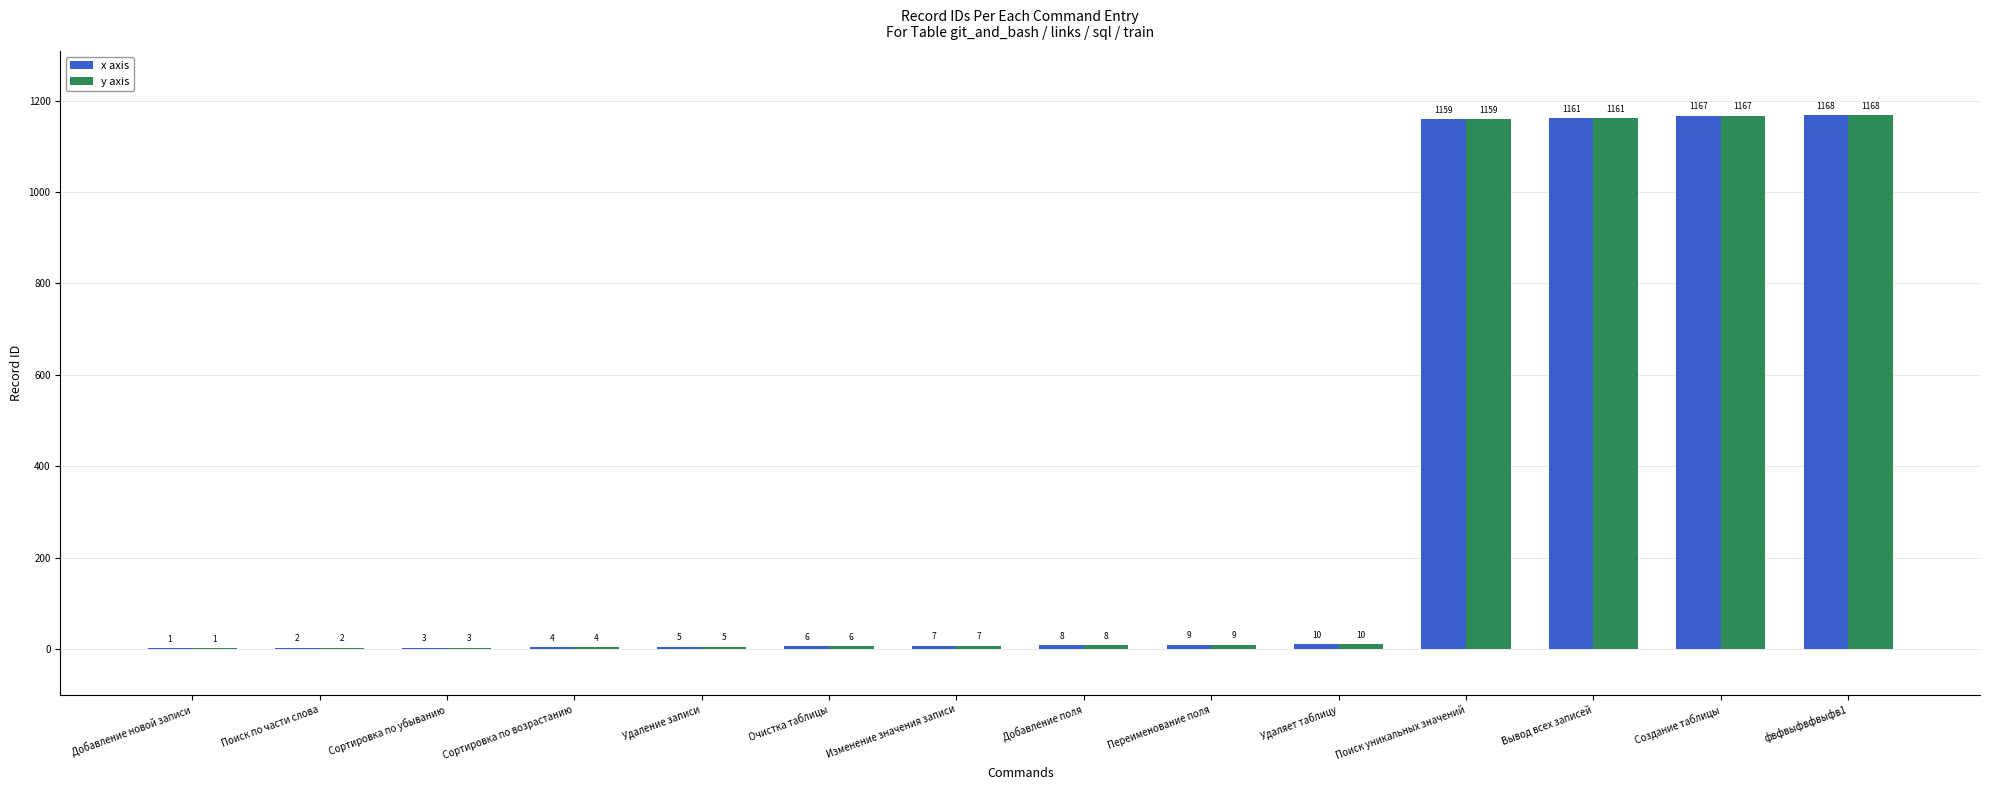

Which category has the highest value across all series?

фвфвыфвфвыфв1